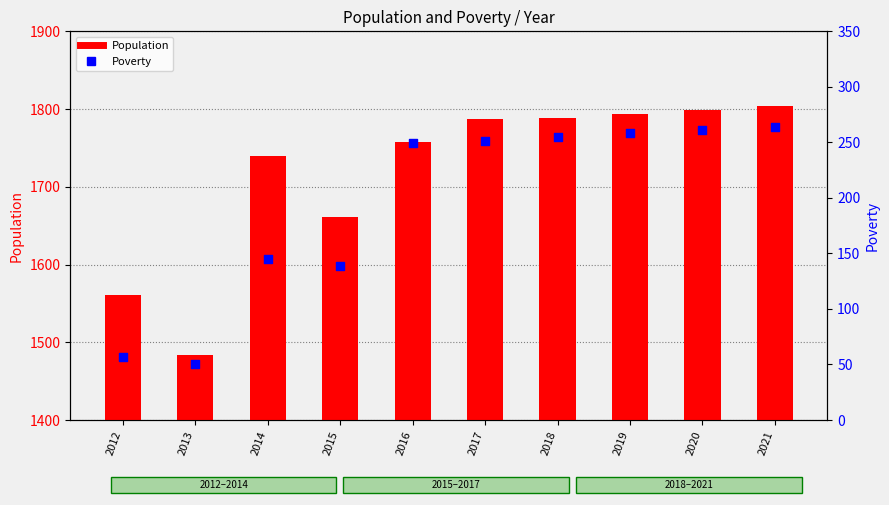

At how many categories does at least one series exceed 1447?

10